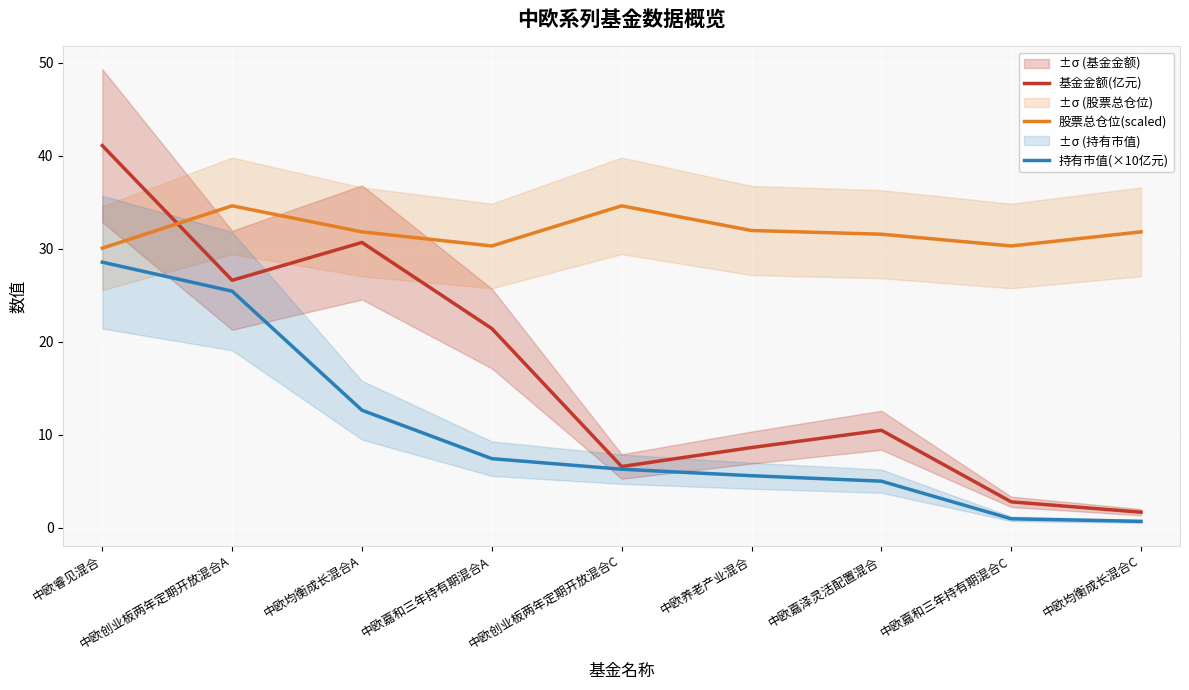

What is the approximate value of 基金金额(亿元) at 中欧嘉和三年持有期混合C?

2.8